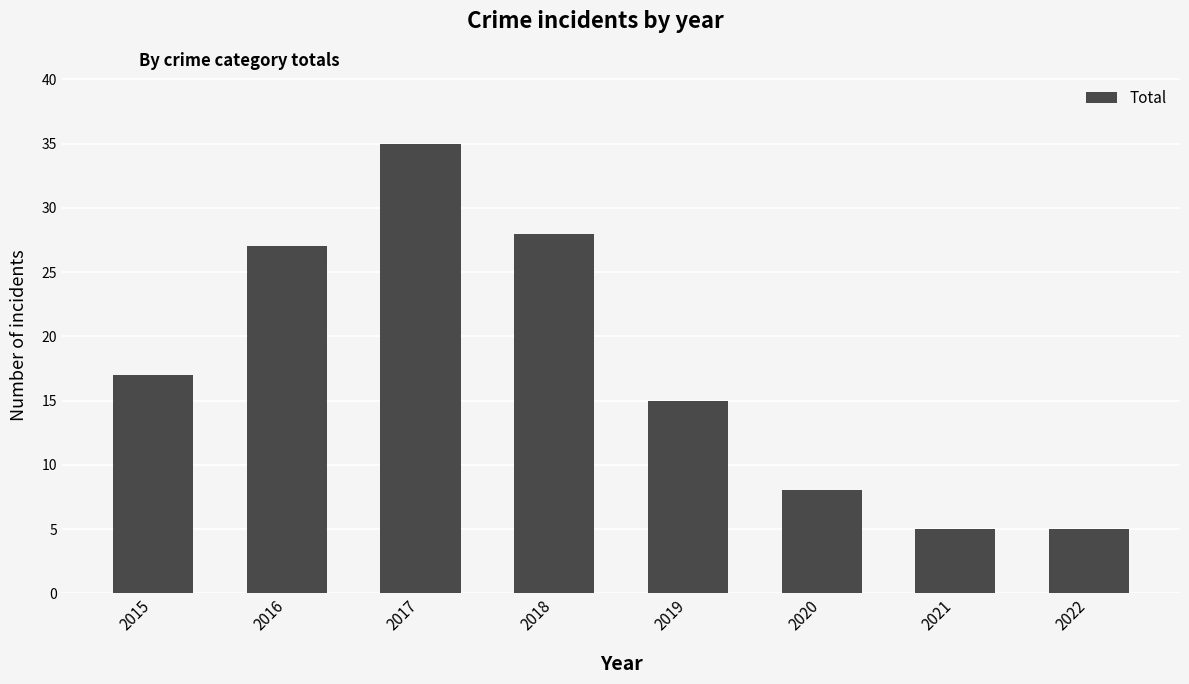

Reading right to left, list all the values displayed in this chart.

2022=5	2021=5	2020=8	2019=15	2018=28	2017=35	2016=27	2015=17